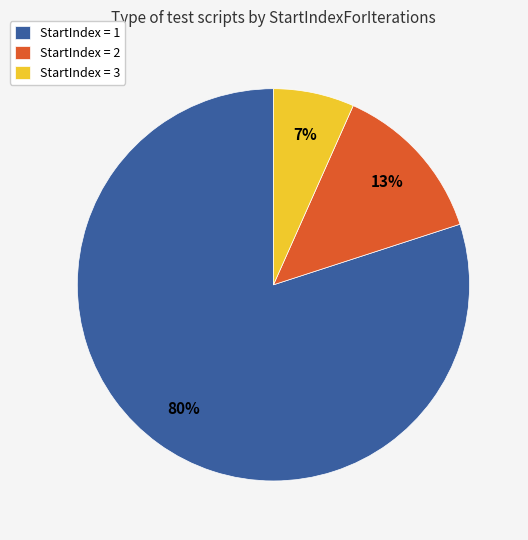

How many slices are in this pie chart?

3